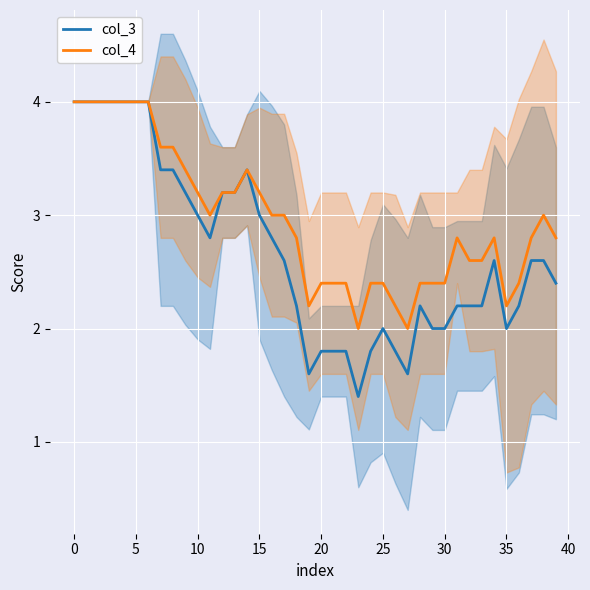

What is the minimum value for col_3?

1.4